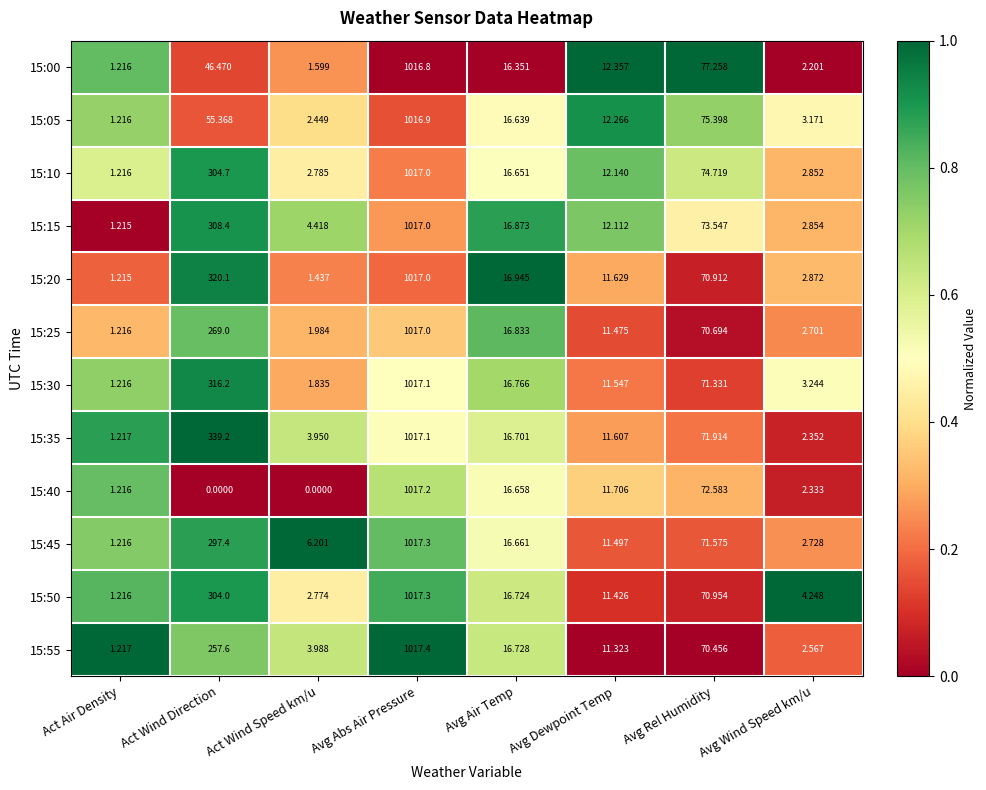

Rank the series at Avg Air Temp from lowest to highest value.

15:00, 15:05, 15:10, 15:40, 15:45, 15:35, 15:50, 15:55, 15:30, 15:25, 15:15, 15:20